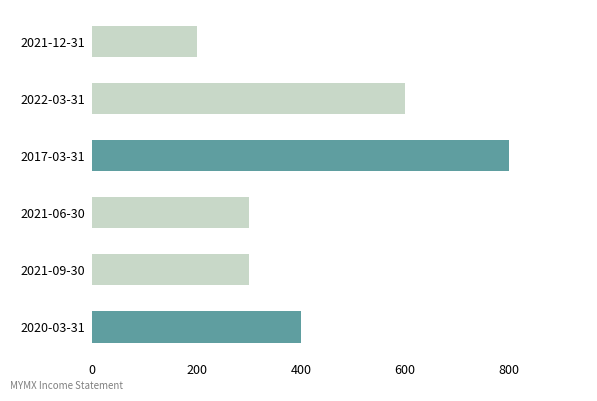

Reading right to left, list all the values displayed in this chart.

2021-12-31=200	2022-03-31=600	2017-03-31=800	2021-06-30=300	2021-09-30=300	2020-03-31=400